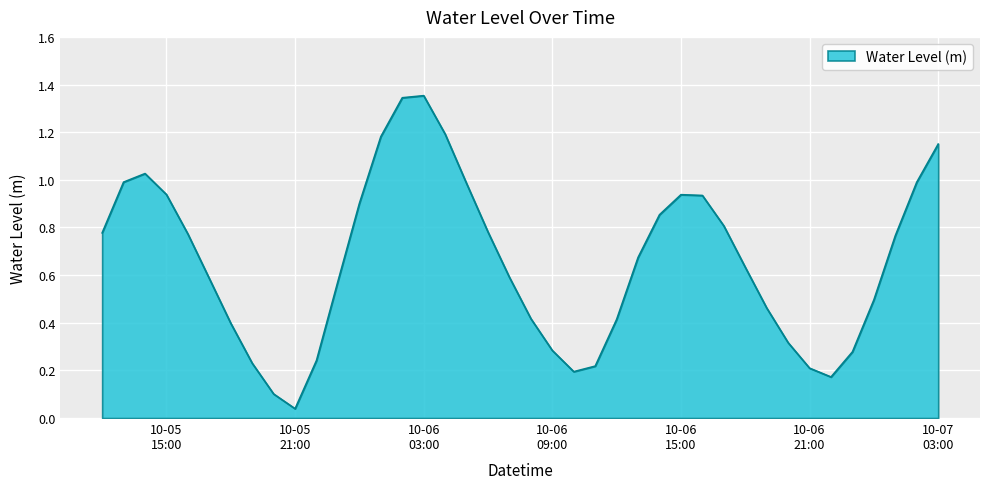

What is the difference between the second highest and second lowest values?

1.2